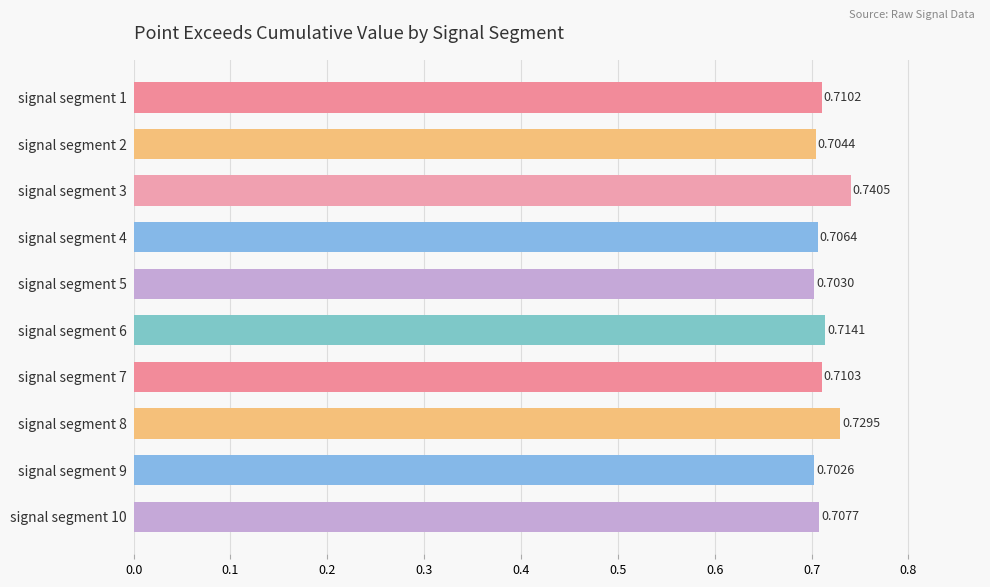

List the labels in order of value, smallest first.

signal segment 9, signal segment 5, signal segment 2, signal segment 4, signal segment 10, signal segment 1, signal segment 7, signal segment 6, signal segment 8, signal segment 3